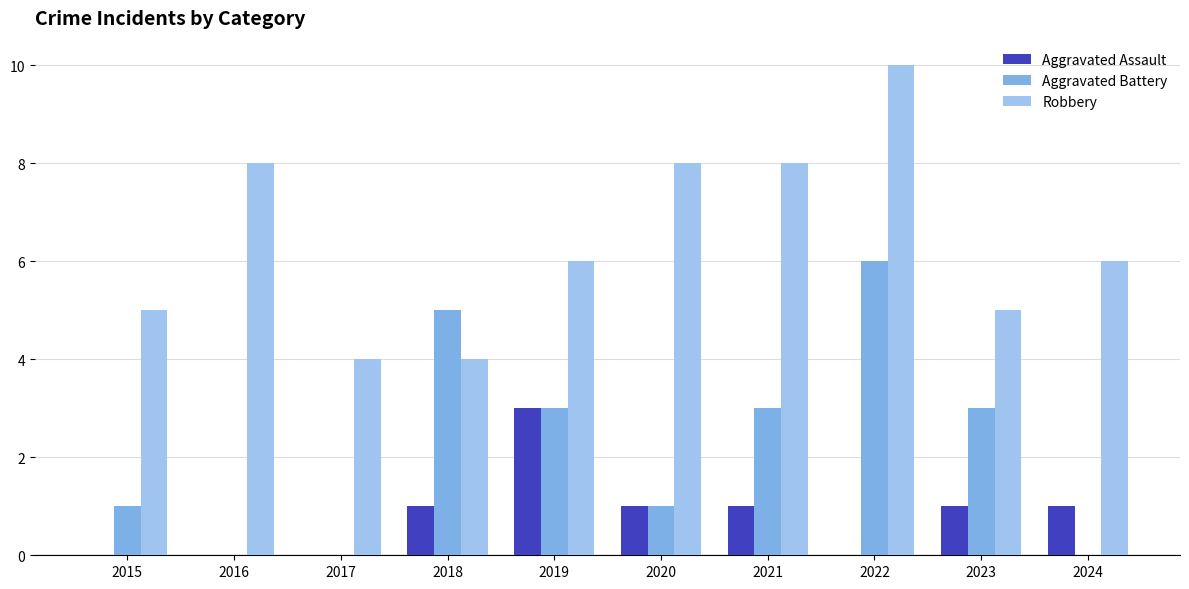

Count the number of categories in the chart.

10